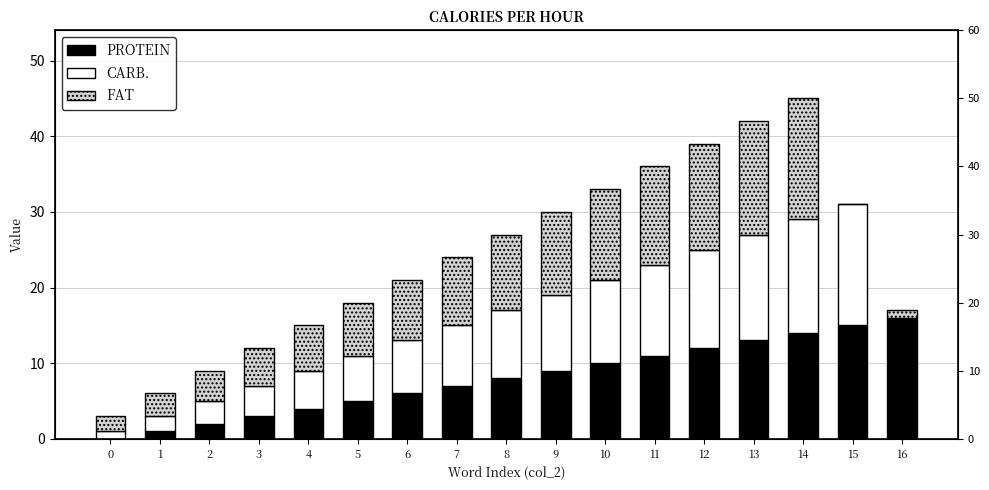

Does the chart contain stacked bars?

No